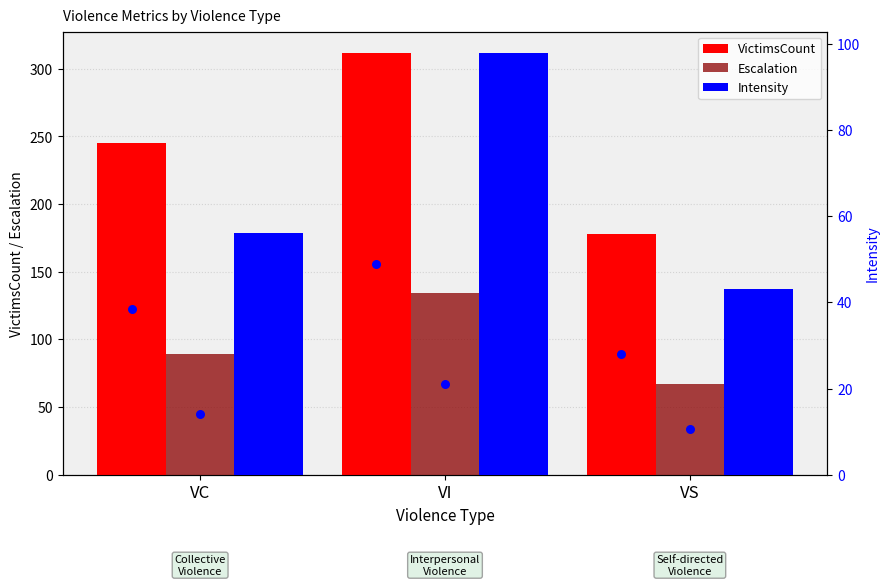

Which series has the largest Y range (max minus min)?

VictimsCount